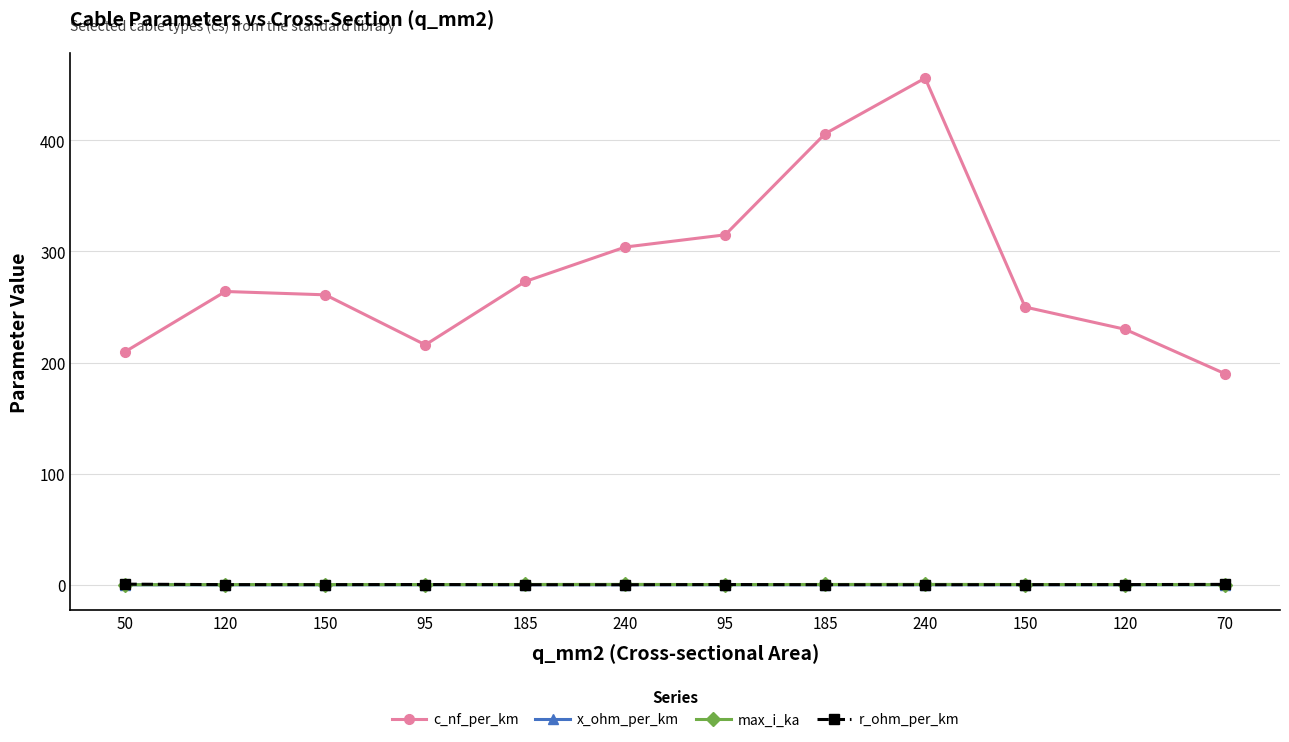

At which label does max_i_ka reach its peak?

240